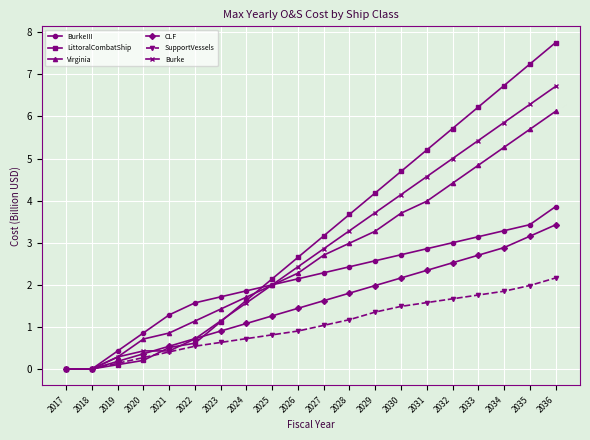

Rank the series at 2033 from lowest to highest value.

SupportVessels, CLF, BurkeIII, Virginia, Burke, LittoralCombatShip